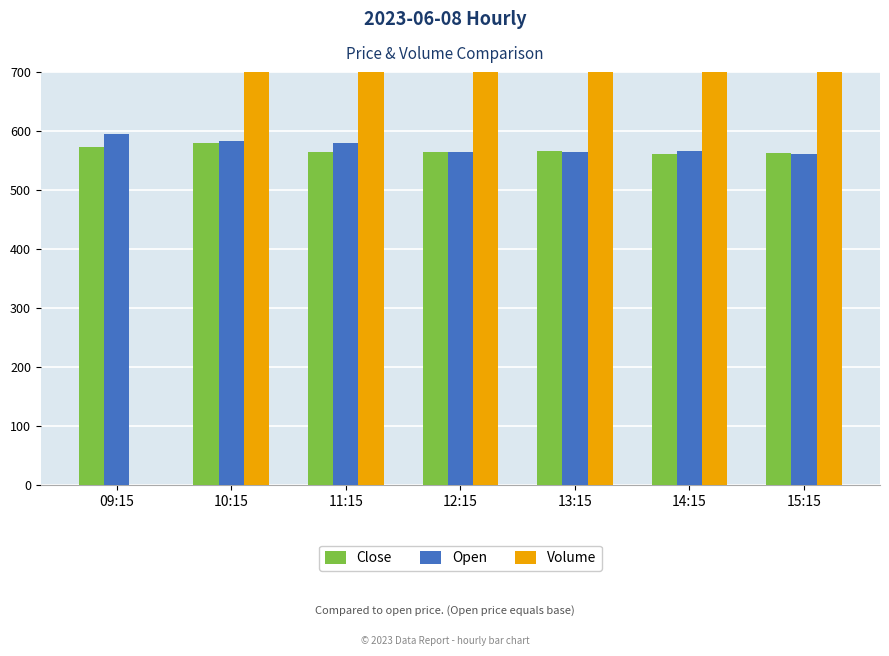

Which series has the largest total across all categories?

Volume